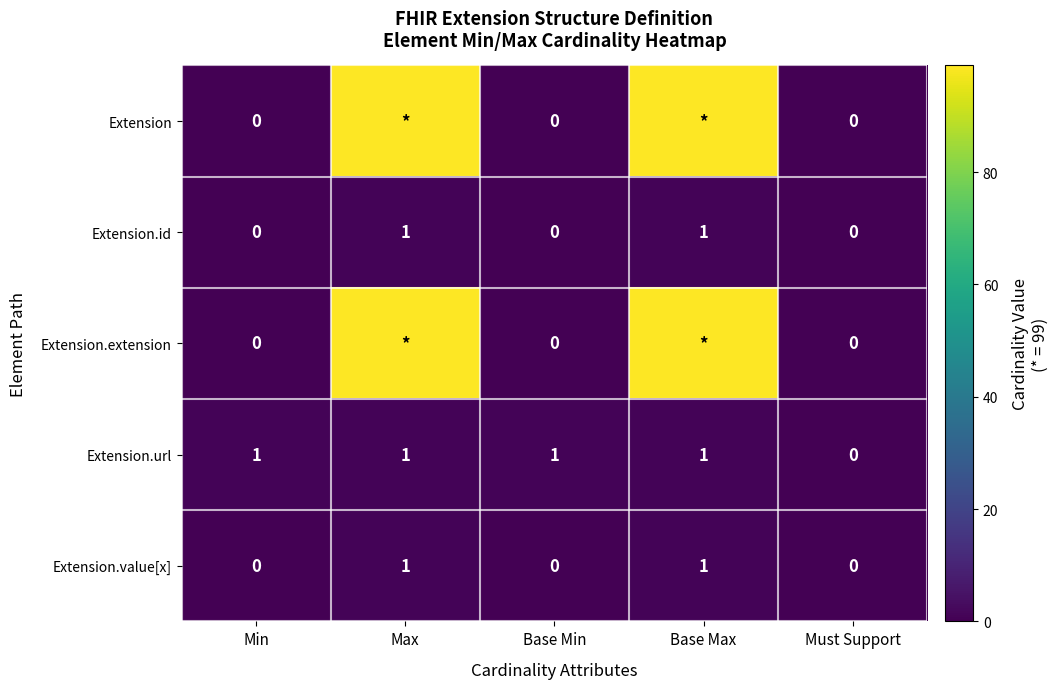

What value does the Extension.url series have at Base Min?

1